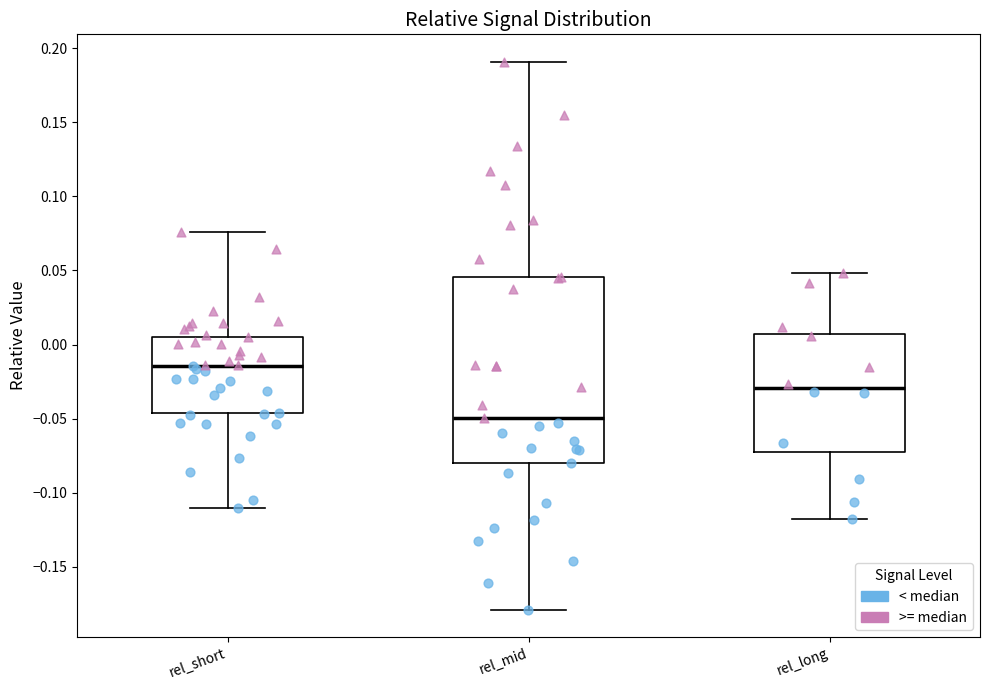

Where does the median line of the box for rel_long sit on the y-axis? The values are not printed on the chart, so give them approximately, as read against the axis.

-0.030